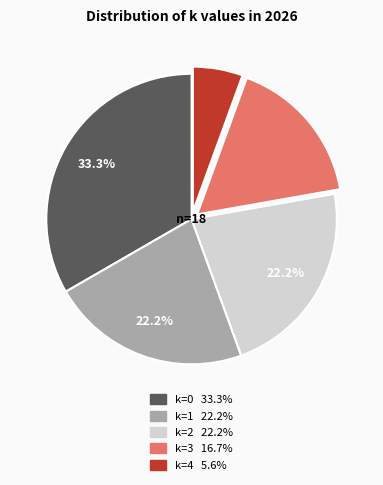

True or false: k=4 accounts for 6% of the total.

True